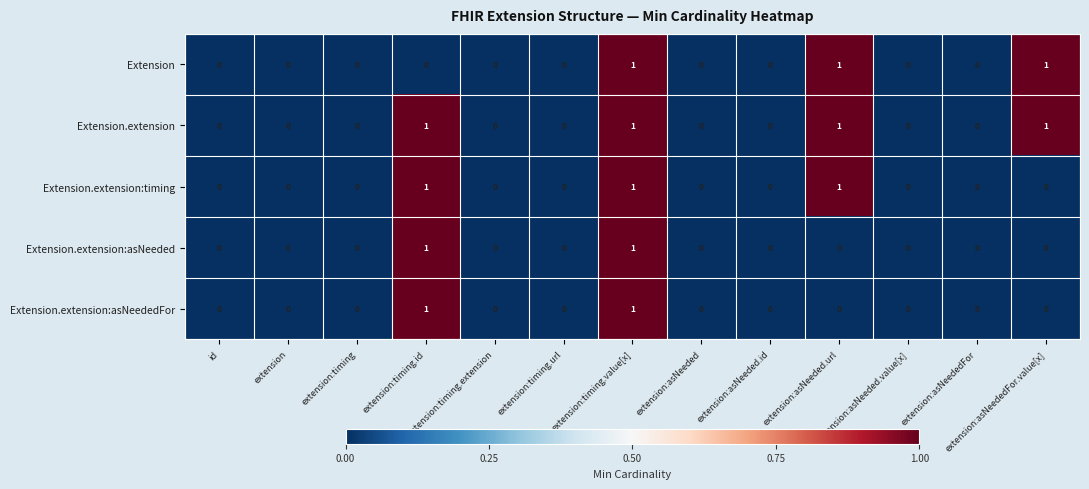

The value of Extension.extension at extension:timing.value[x] is 1. True or false?

True